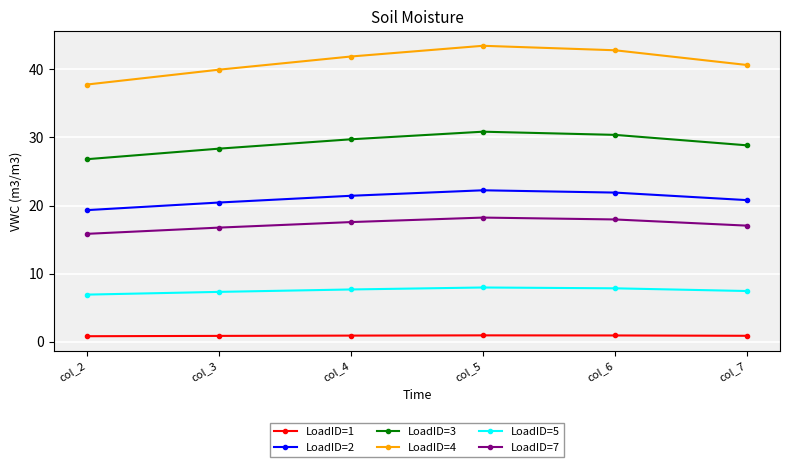

In LoadID=7, how many points are higher than both neighbors (excluding endpoints)?

1